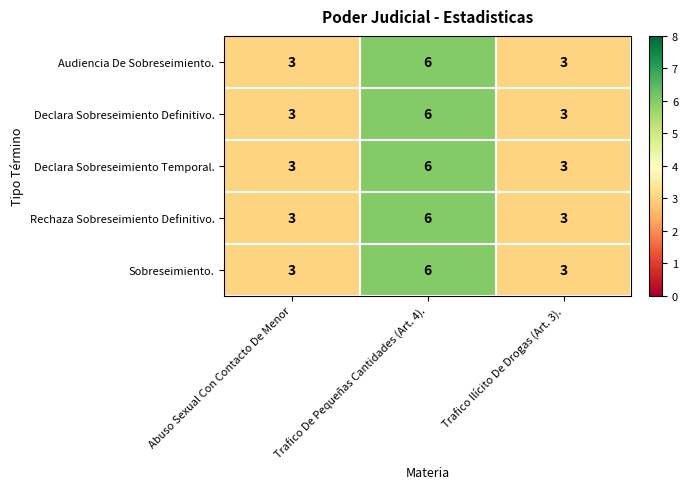

What is the highest value of the Declara Sobreseimiento Definitivo. series?

6